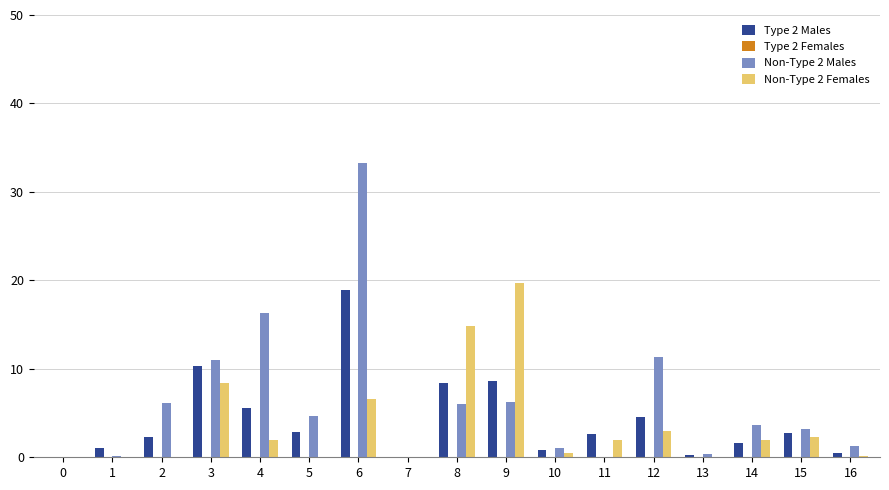

What is the greatest value displayed?

33.3